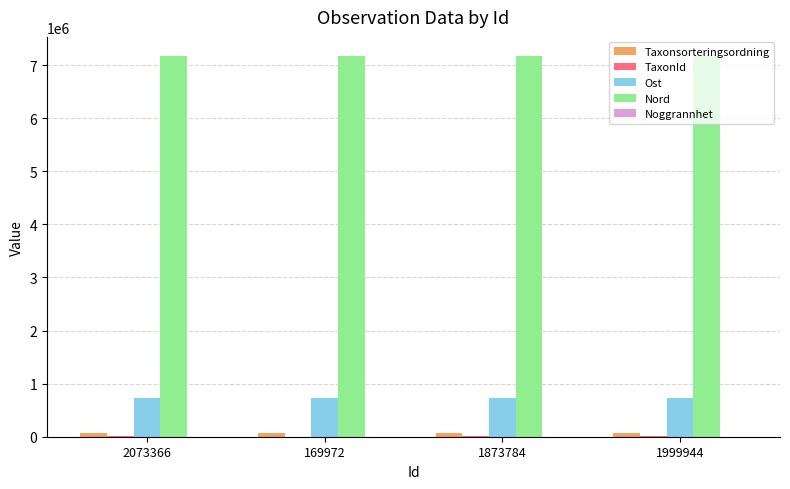

Is it true that Ost equals 725153 at 2073366?

True